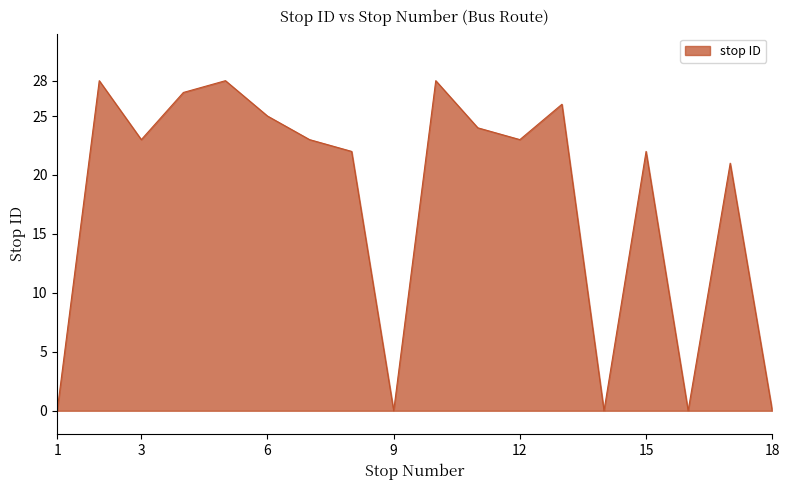

Reading right to left, list all the values displayed in this chart.

0	21	0	22	0	26	23	24	28	0	22	23	25	28	27	23	28	0